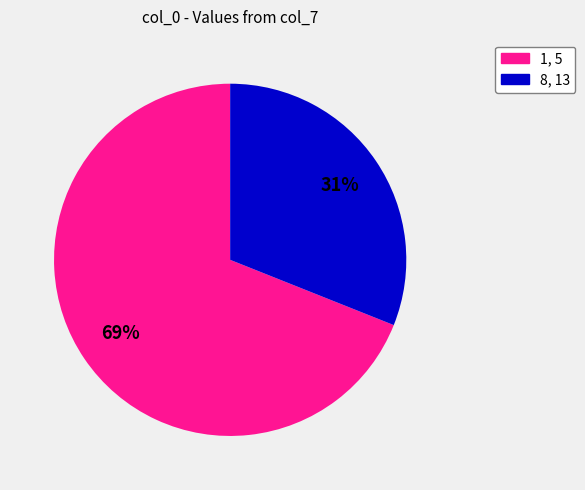

Count the number of slices in the pie.

2